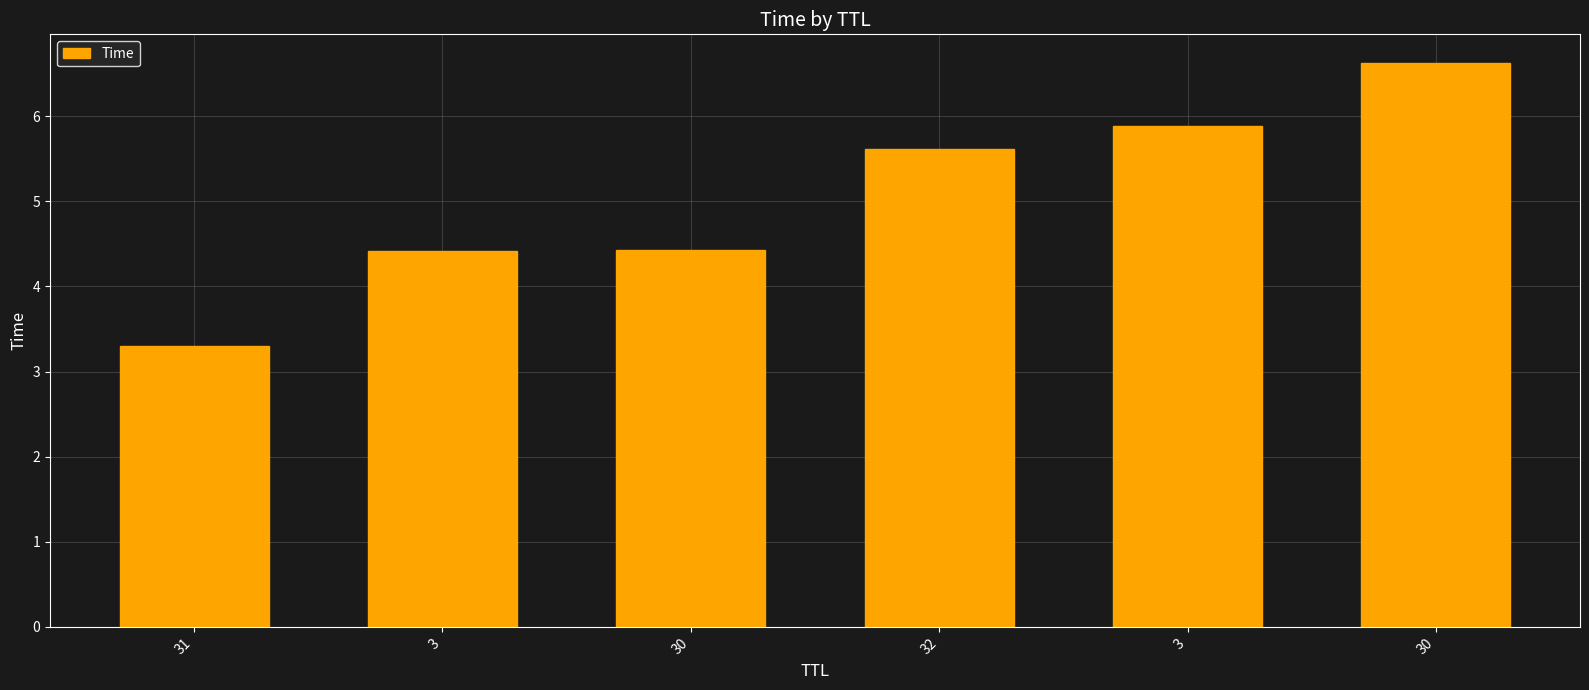

How many data points are less than 5?

3